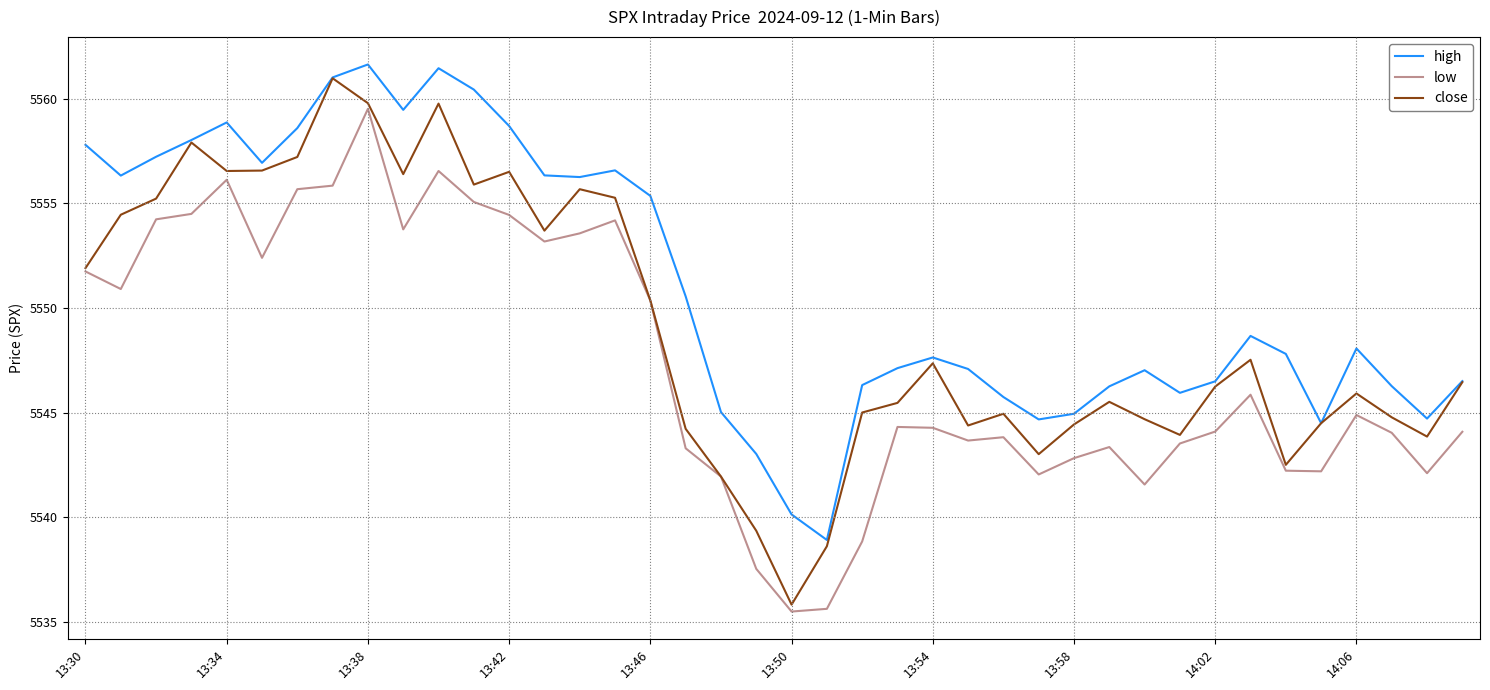

Which series has the largest total across all categories?

high